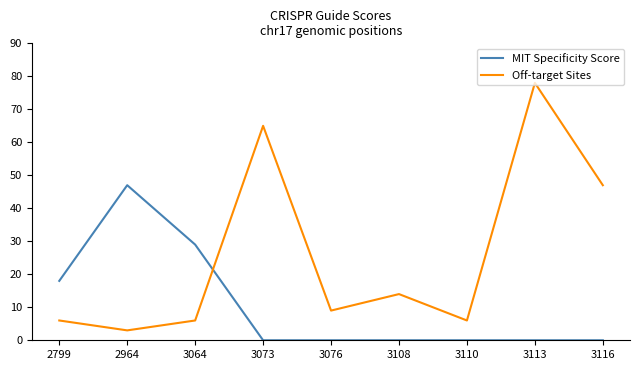

Which series has the largest range (max minus min)?

Off-target Sites